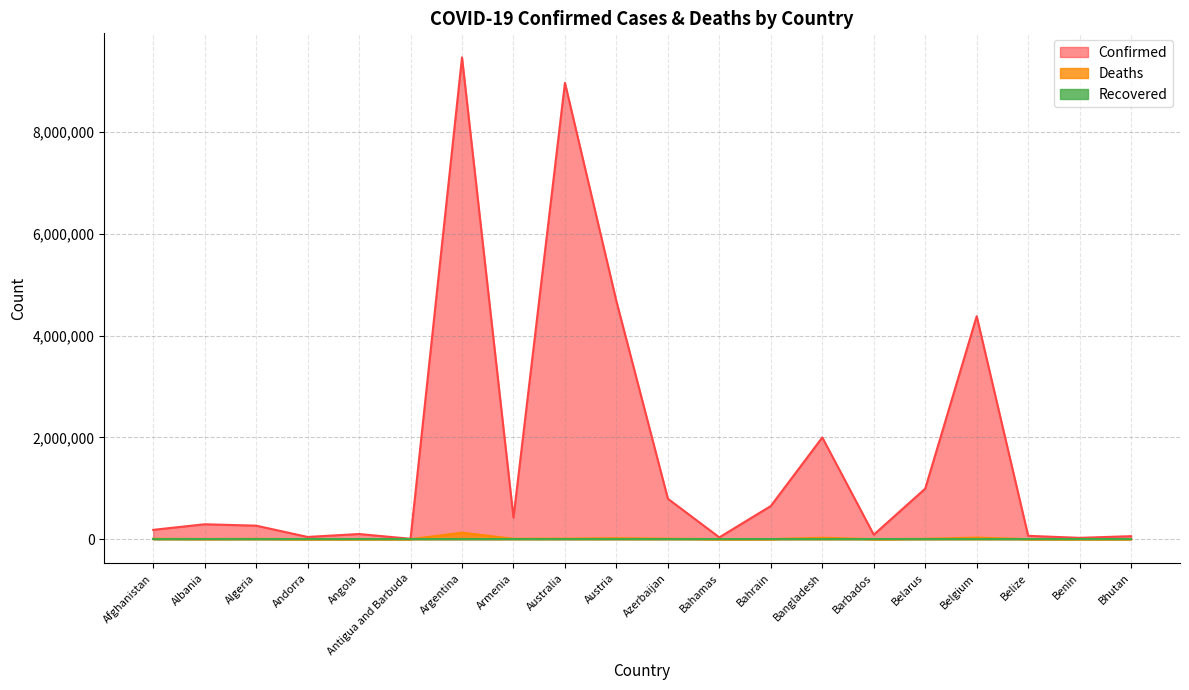

Reading right to left, transcribe all the data shown in this chart.

Confirmed: 60109	27271	66438	4381331	994037	88565	1999395	652527	36502	795190	4675532	8967138	424400	9465827	8712	102209	45061	266591	293917	184224
Deaths: 21	163	680	32118	7118	480	29250	1506	822	9727	20198	10968	8629	129202	144	1912	153	6875	3517	7738